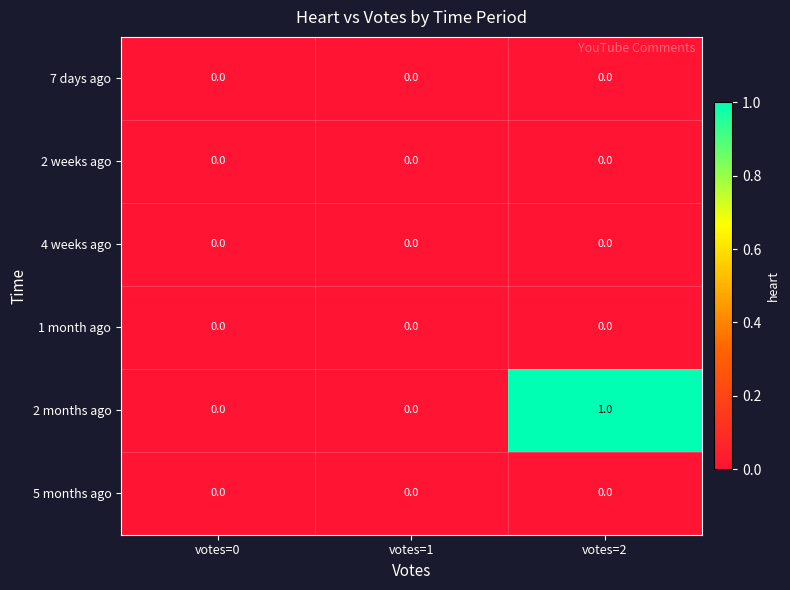

Reading left to right, what are all the values shown in this chart?

7 days ago: 0	0	0
2 weeks ago: 0	0	0
4 weeks ago: 0	0	0
1 month ago: 0	0	0
2 months ago: 0	0	1
5 months ago: 0	0	0